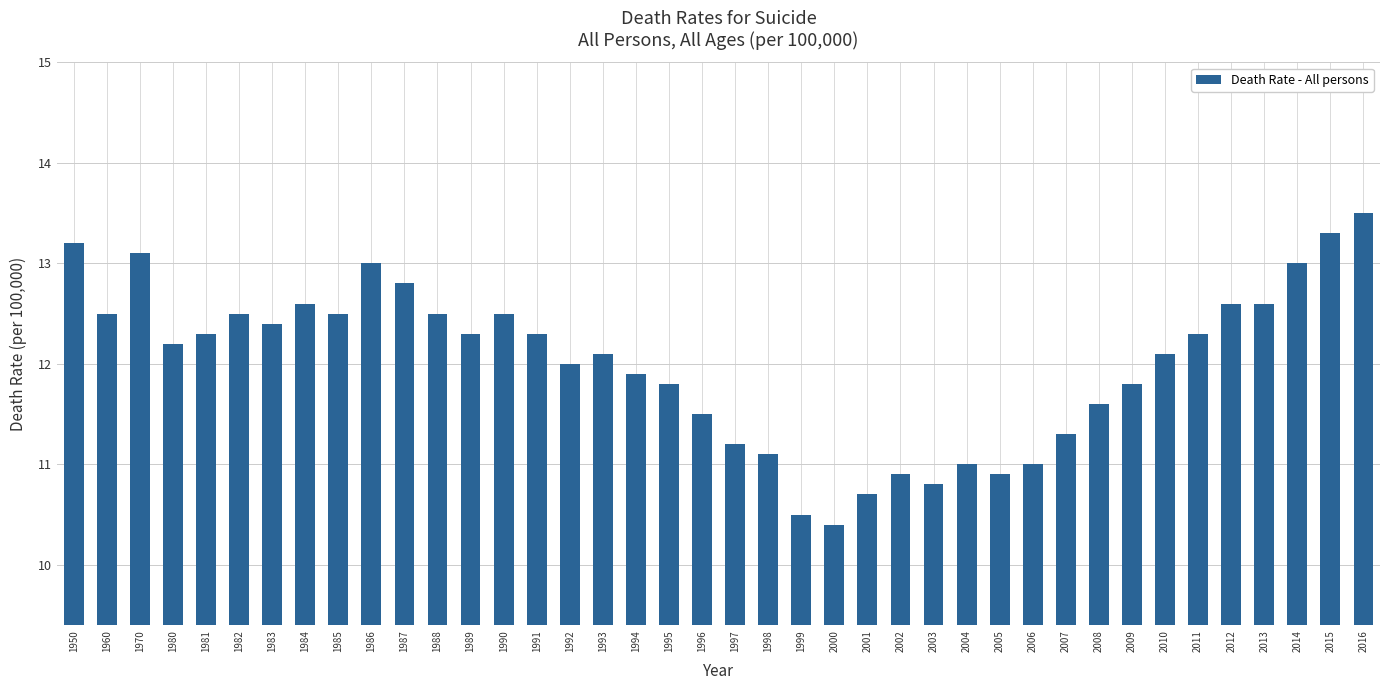

At which category does the chart reach its minimum across all series?

2000